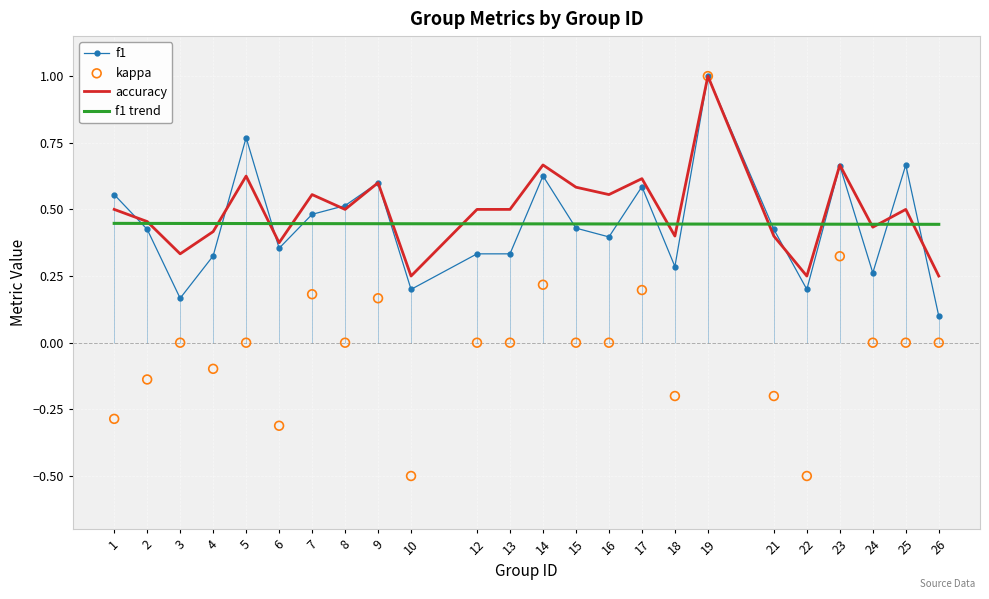

At how many categories does at least one series exceed 0?

24